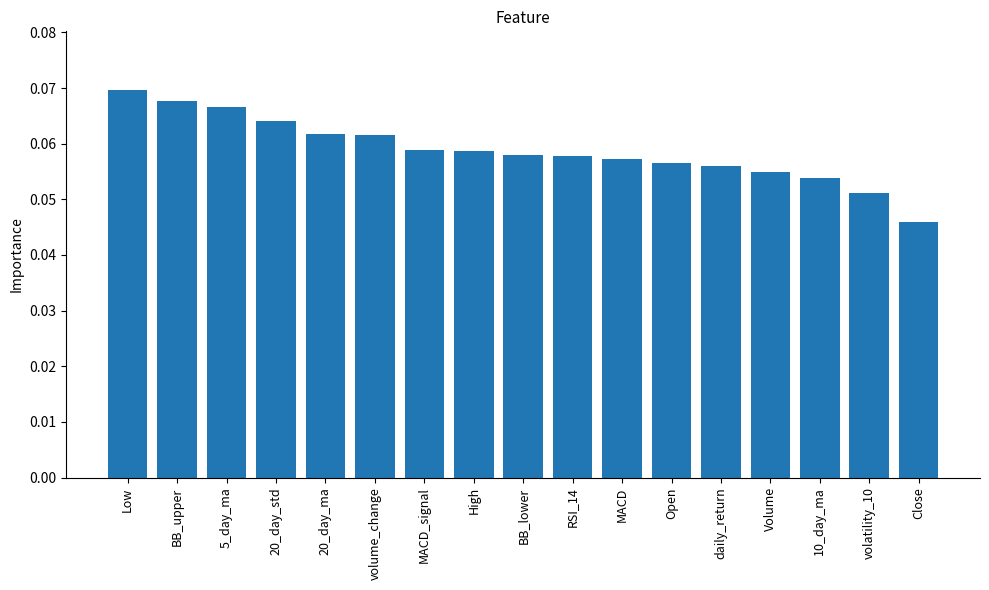

How many categories are shown in the chart?

17